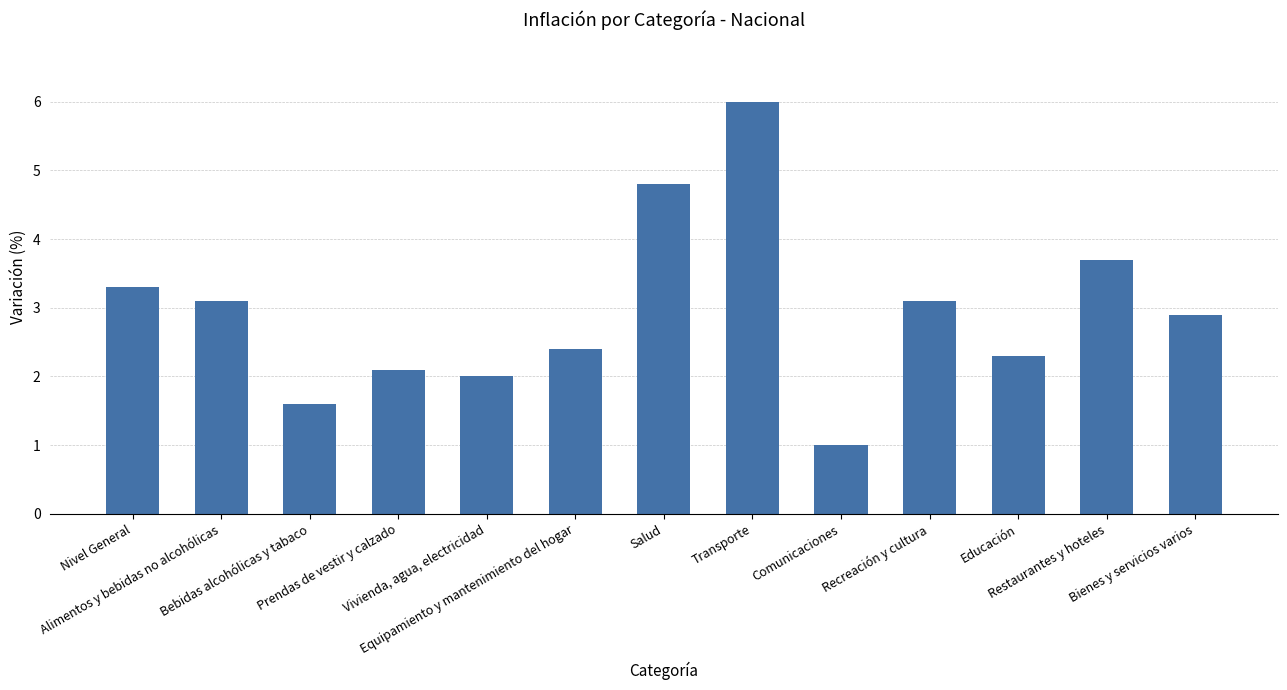

Does the chart contain any negative values?

No